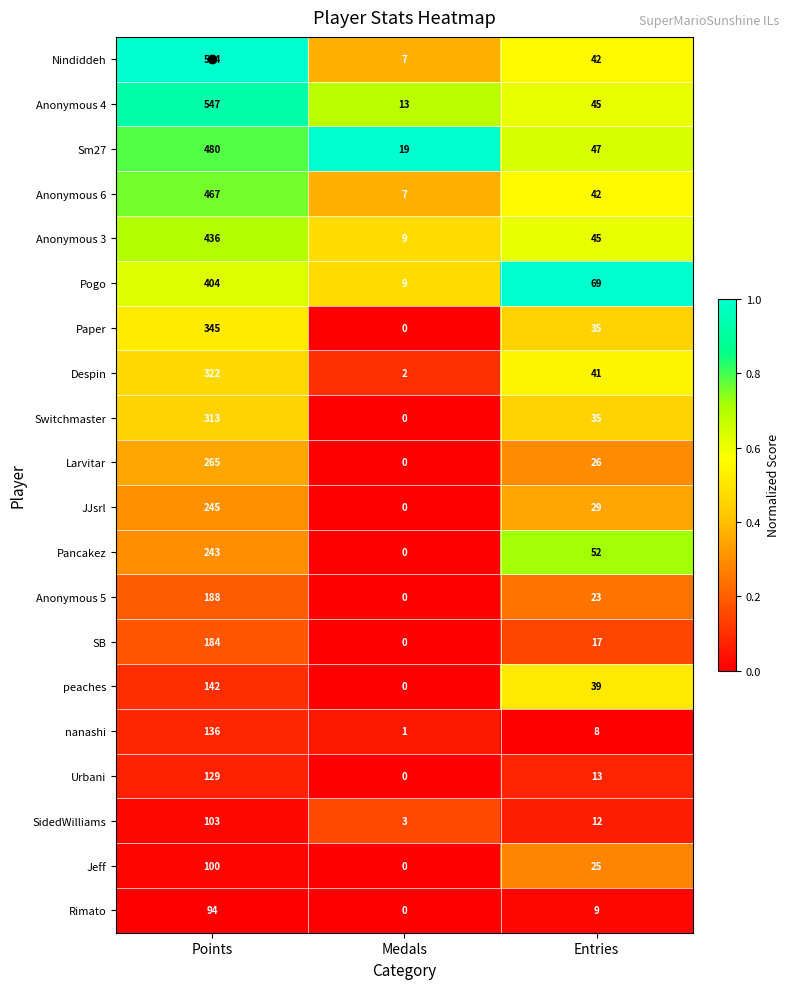

What value does the Anonymous 6 series have at Medals?

7